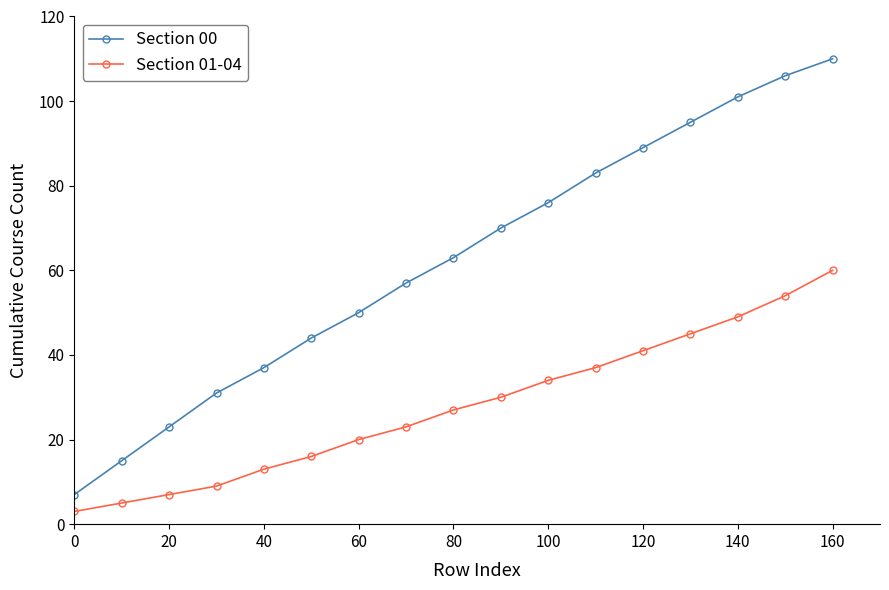

Which series has the largest total across all categories?

Section 00